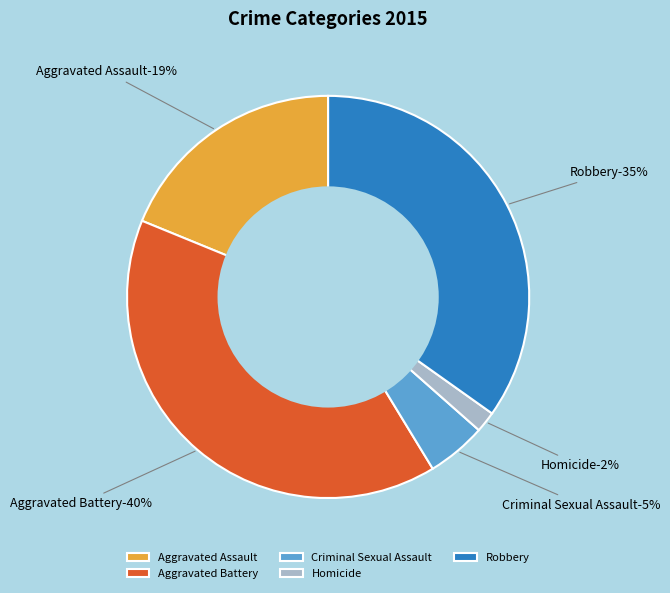

To the nearest percent, what is the difference between the largest and smallest slice percentages?

38%